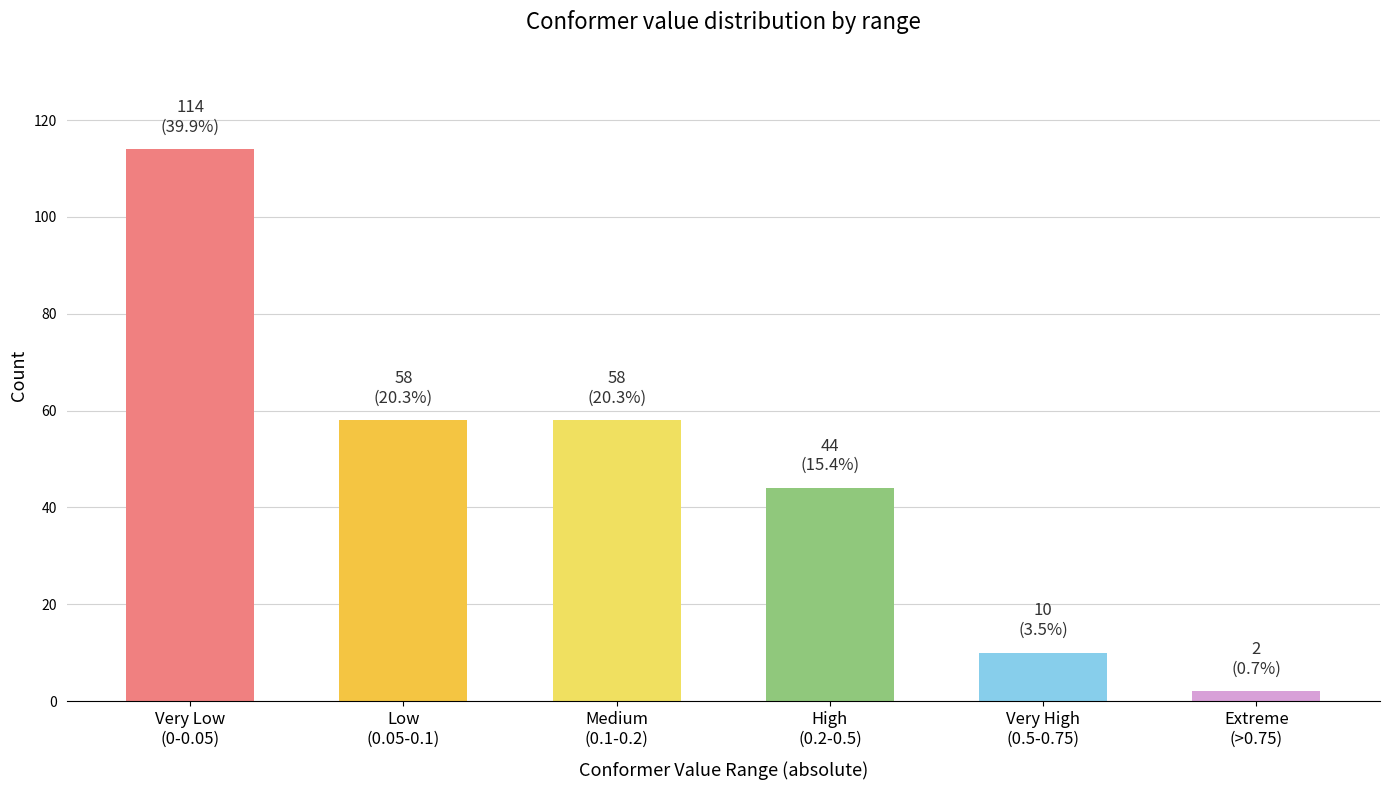

Reading left to right, what are all the values shown in this chart?

114	58	58	44	10	2